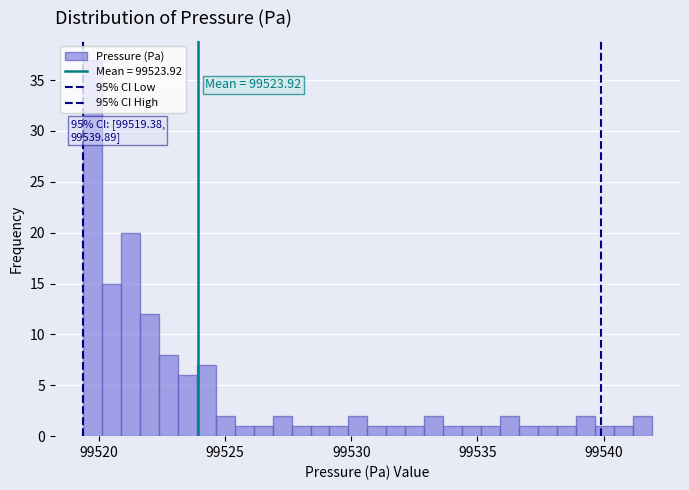

Read against the x-axis, roughly where is the centre of the tallest bar?

99520.0